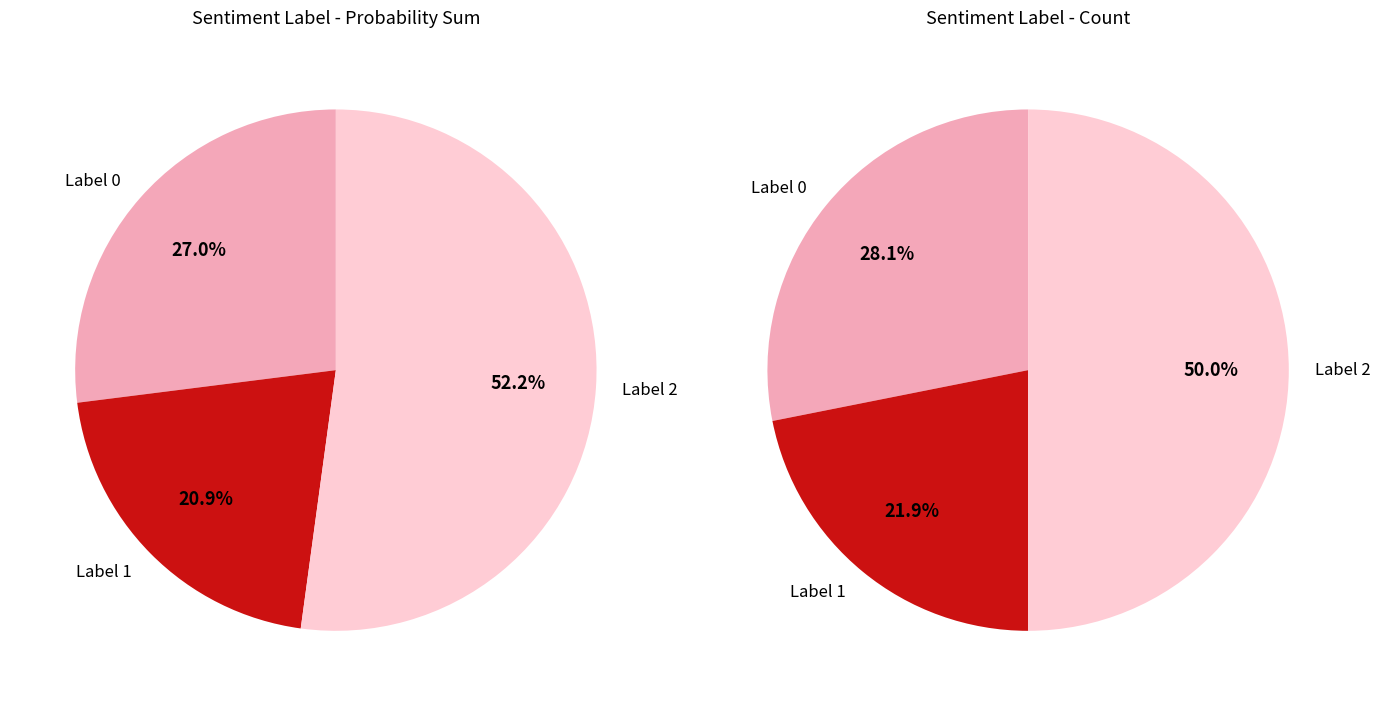

Does 2 represent more than half of the total?

No